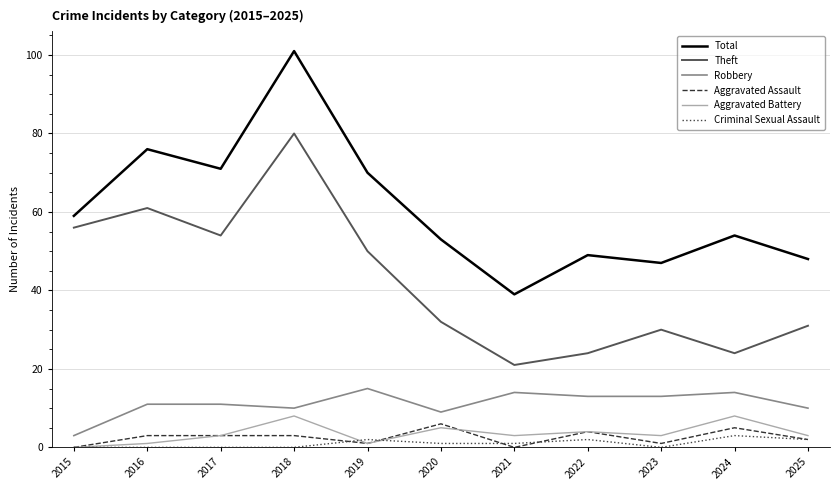

What is the greatest value displayed?

101